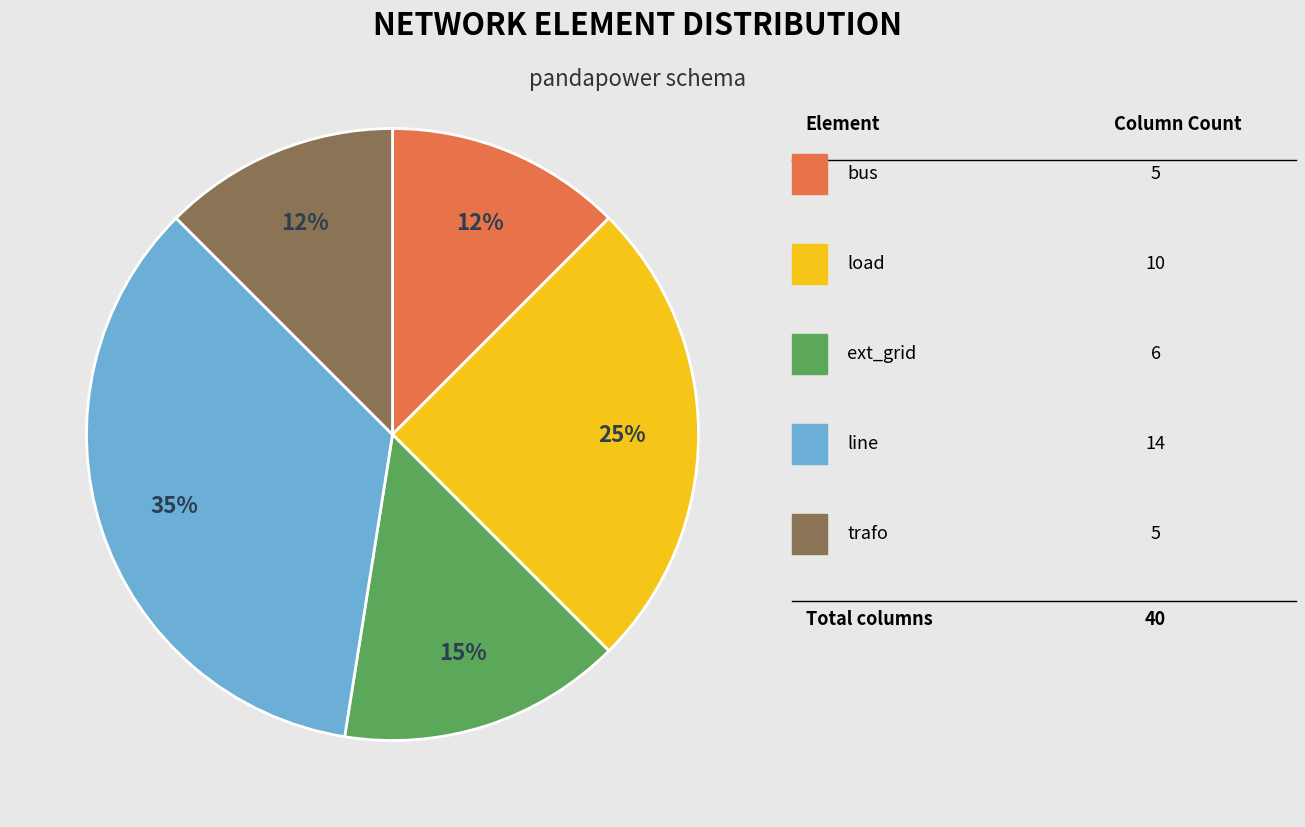

To the nearest percent, what is the average slice percentage?

20%